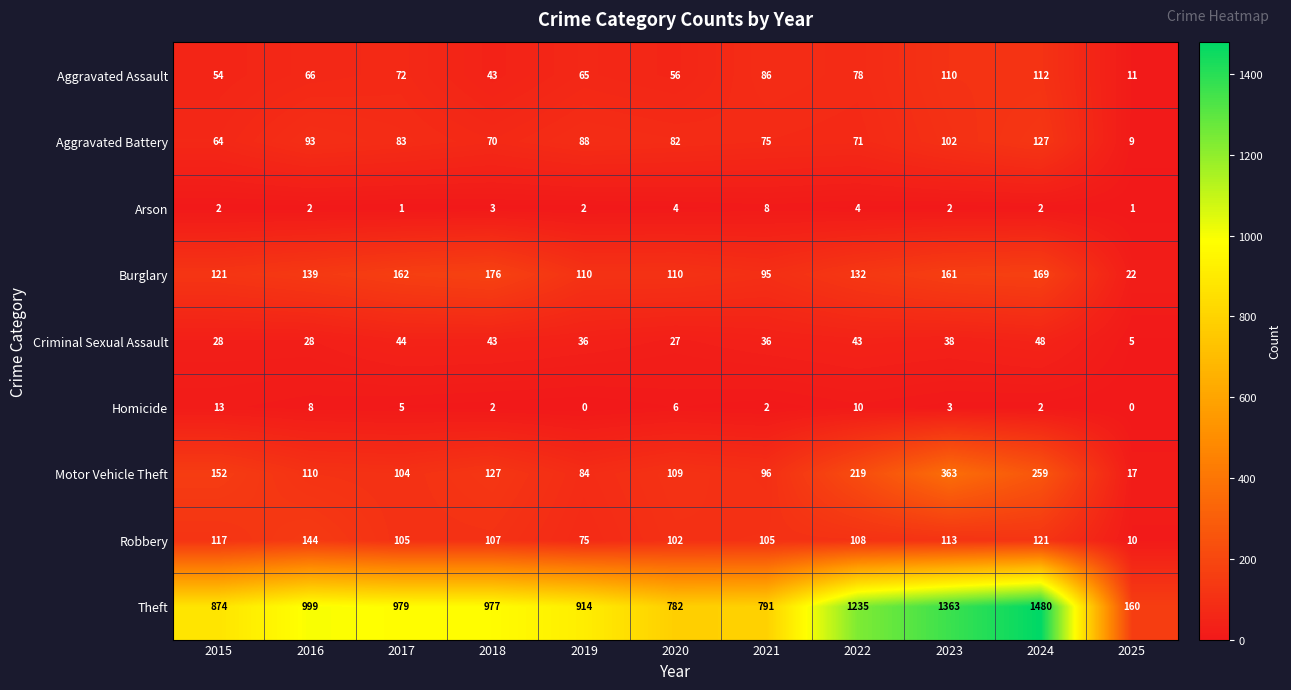

Rank the series at 2019 from lowest to highest value.

Homicide, Arson, Criminal Sexual Assault, Aggravated Assault, Robbery, Motor Vehicle Theft, Aggravated Battery, Burglary, Theft